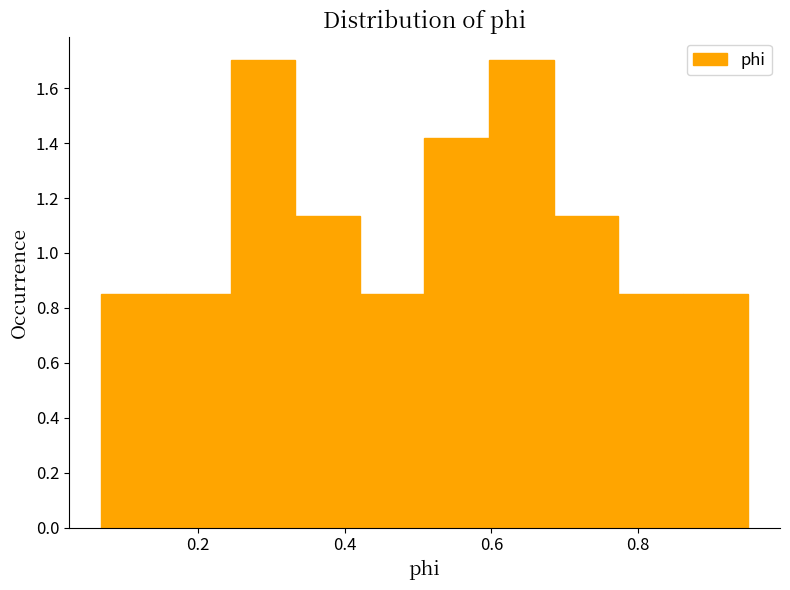

Reading left to right, transcribe this chart: for each bar, give the range it covers on the x-axis and its height. Neither the bar edges nor the heights are printed on the chart, so give them approximately, as read against the axes.

0.06 to 0.16: 0.86
0.16 to 0.24: 0.86
0.24 to 0.34: 1.70
0.34 to 0.42: 1.14
0.42 to 0.50: 0.86
0.50 to 0.60: 1.42
0.60 to 0.68: 1.70
0.68 to 0.78: 1.14
0.78 to 0.86: 0.86
0.86 to 0.94: 0.86